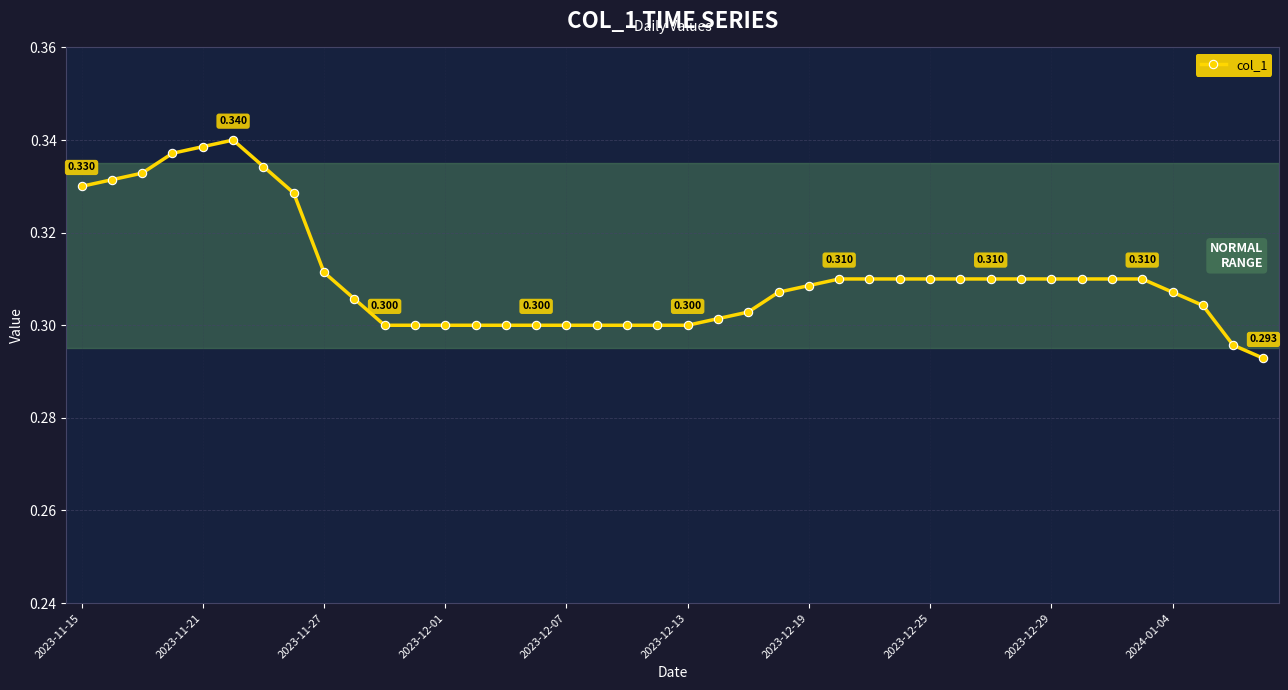

Does the chart display data point markers on the line(s)?

Yes